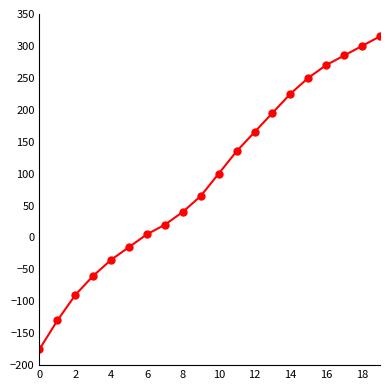

Count the number of categories in the chart.

20